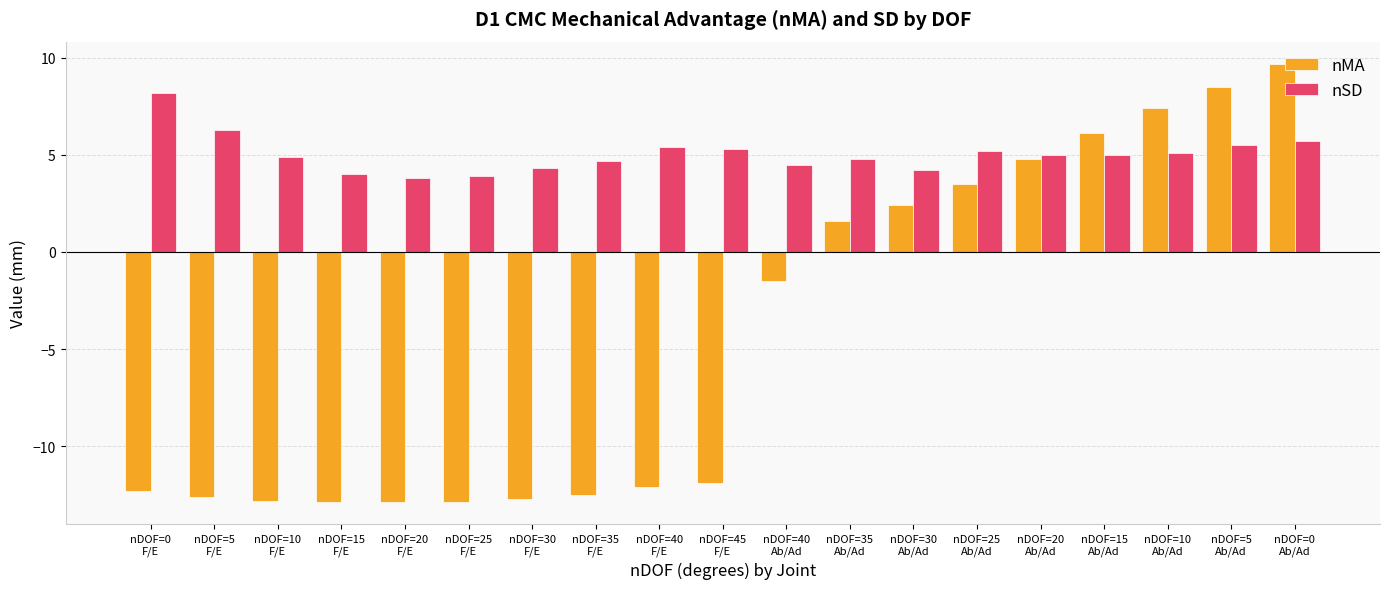

What is the value of the nMA bar at the 16th from the left?

6.1